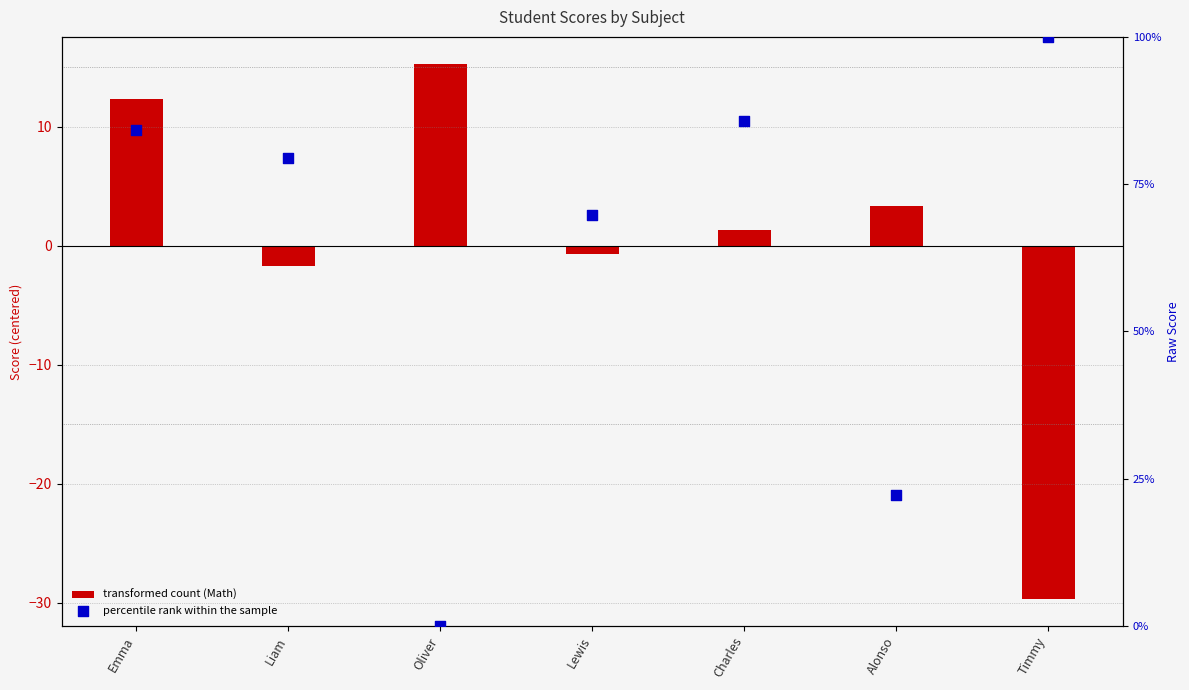

At which category is the sum across all series the highest?

Emma